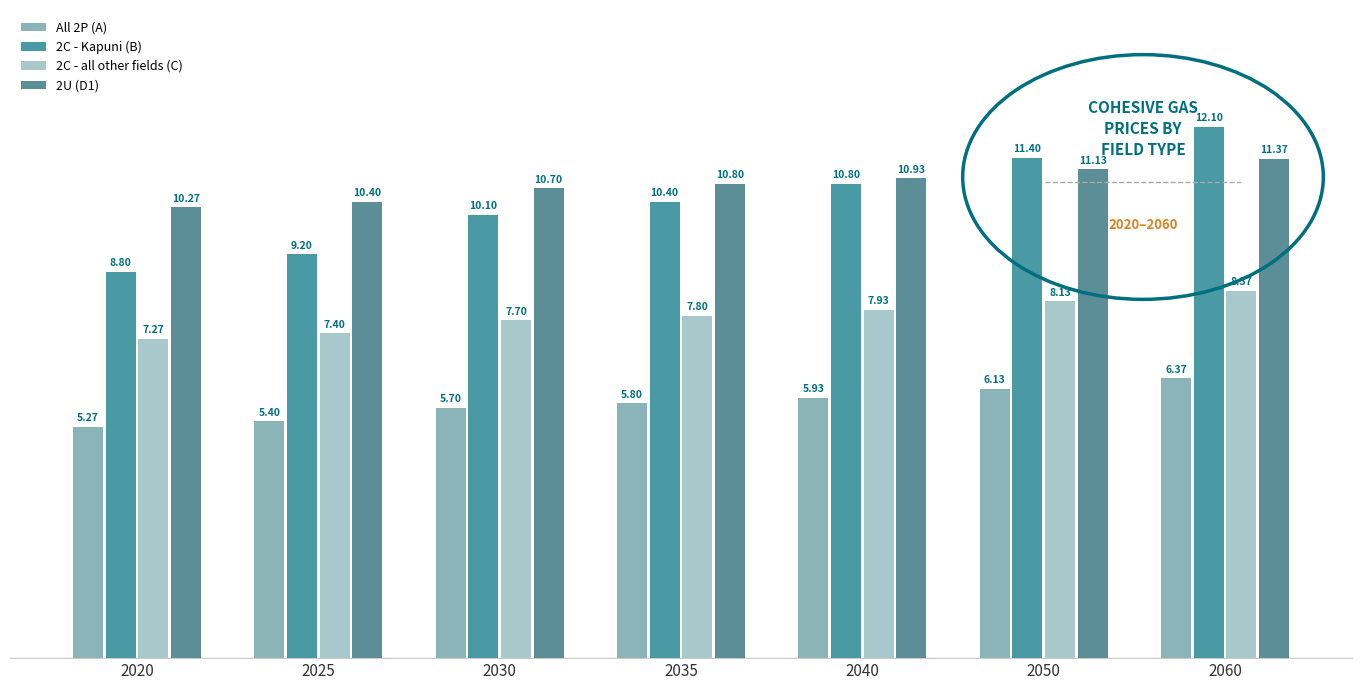

At 2040, list the series in order from largest to smallest.

2U (D1), 2C - Kapuni (B), 2C - all other fields (C), All 2P (A)